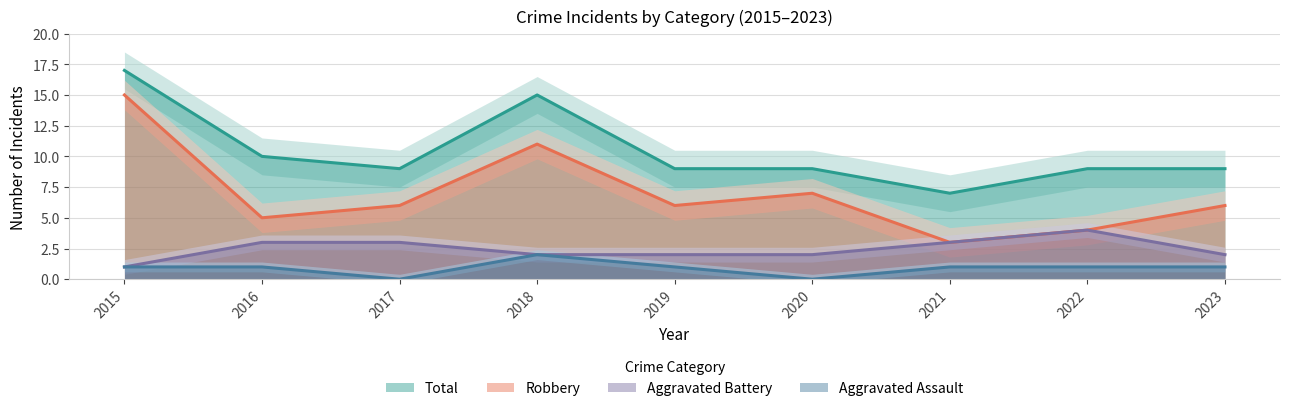

What value does the Total series have at 2019, to the nearest 10?

10